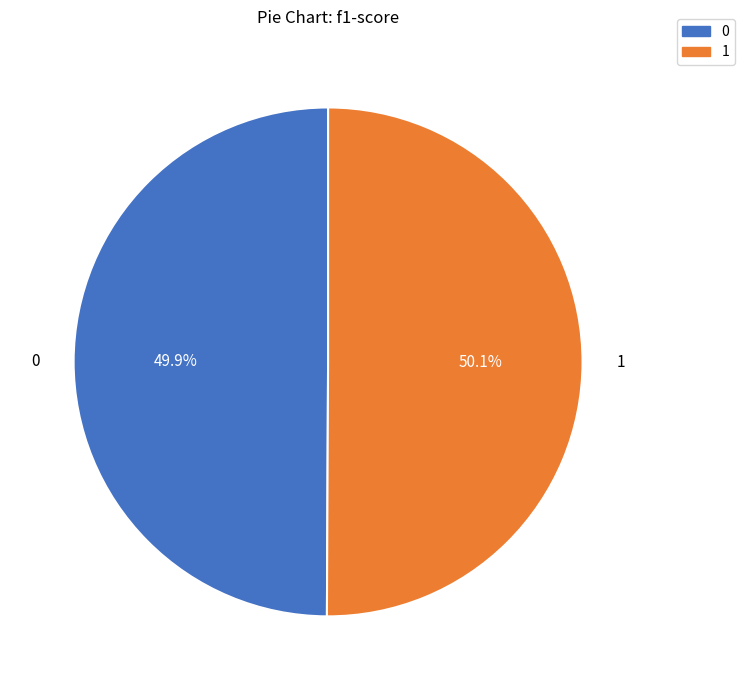

How many segments does this pie chart have?

2